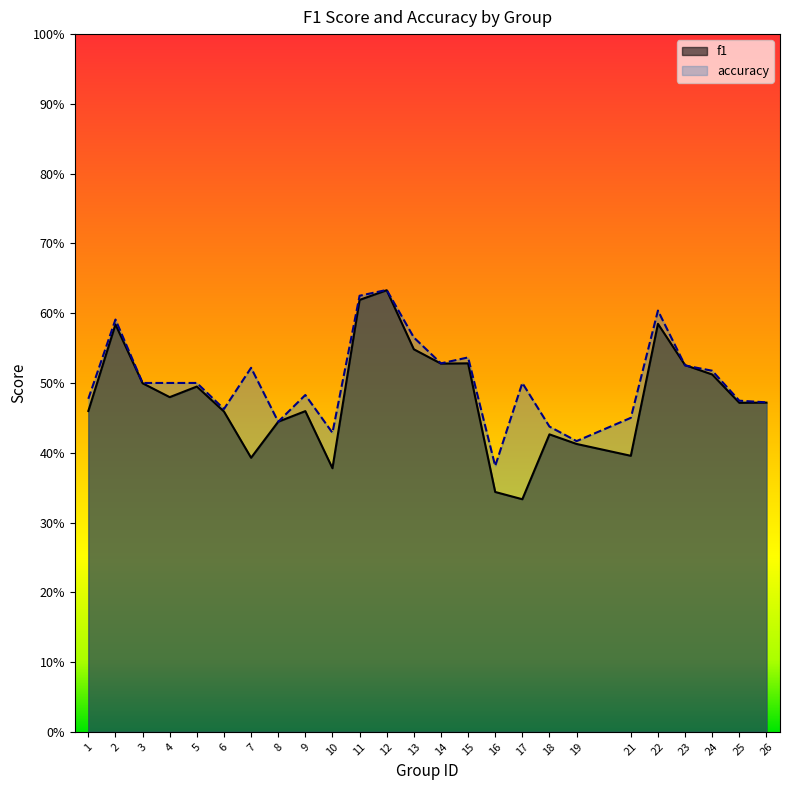

What is the total value across all series at 3?

1.0